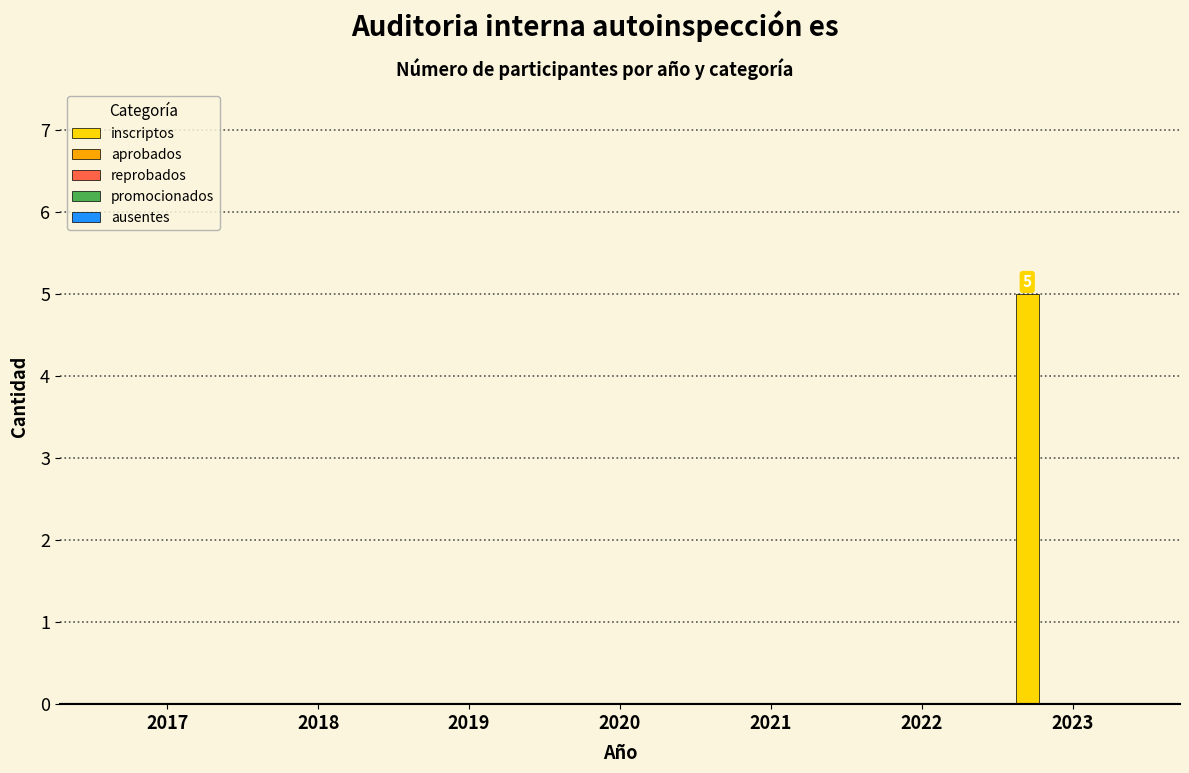

What is the maximum value shown in the chart?

5